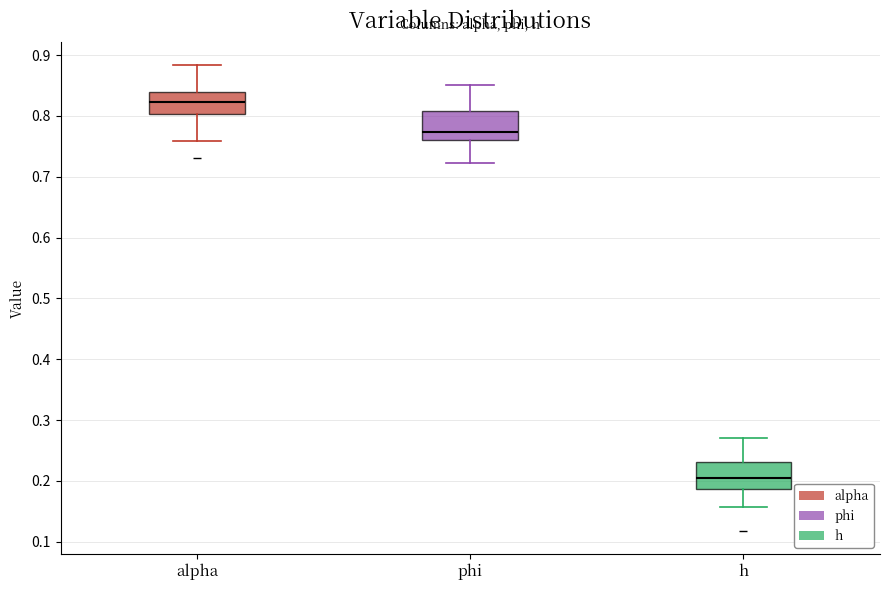

Reading left to right, read every box against the y-axis: the position of its median line, the range the box covers, and the ends of its whiskers. The values are not printed on the chart, so give them approximately, as read against the axis.

alpha: median 0.82, box 0.80 to 0.84, whiskers 0.76 to 0.88
phi: median 0.77, box 0.76 to 0.81, whiskers 0.72 to 0.85
h: median 0.21, box 0.19 to 0.23, whiskers 0.16 to 0.27